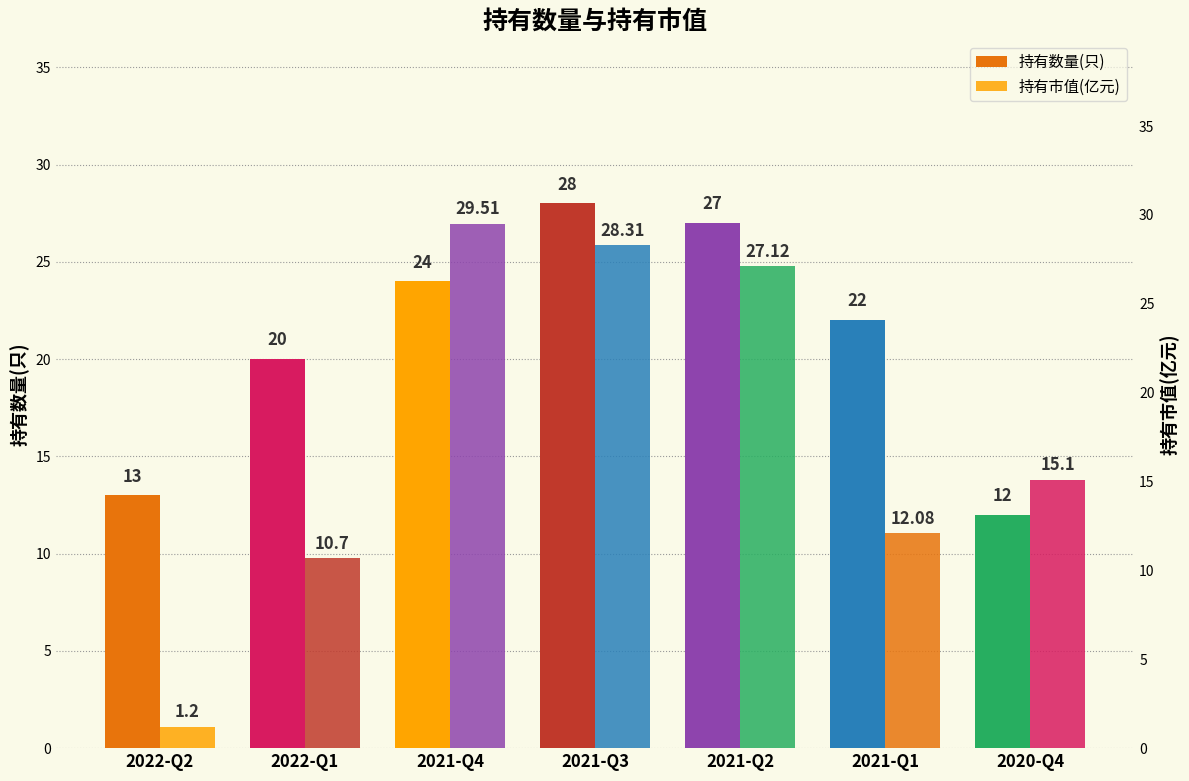

What is the total value across all series at 2020-Q4?

27.1